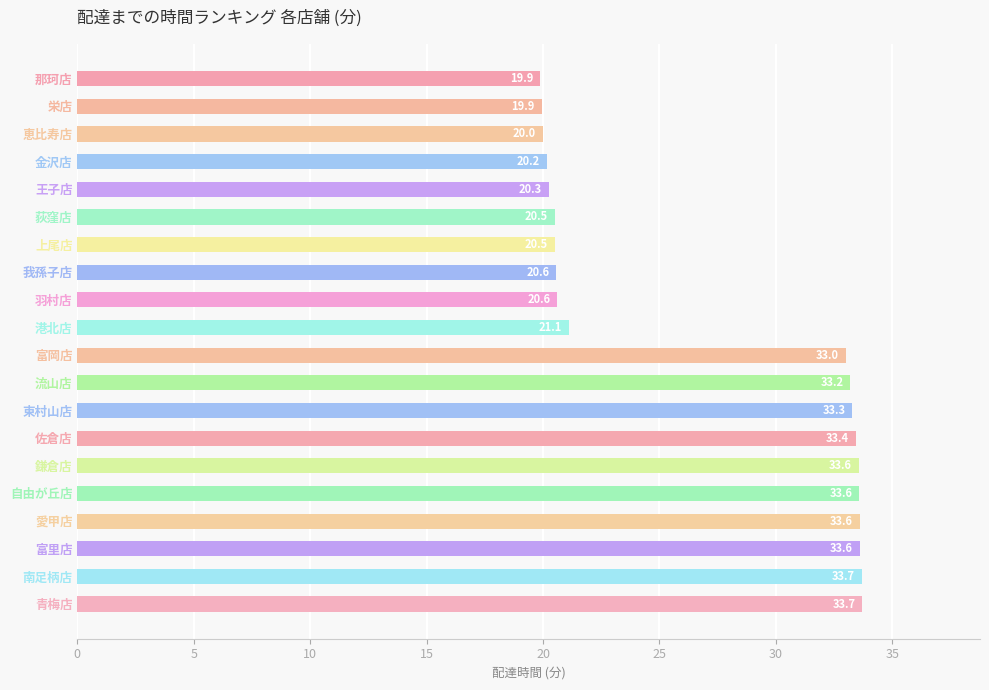

What is the greatest value displayed?

33.7